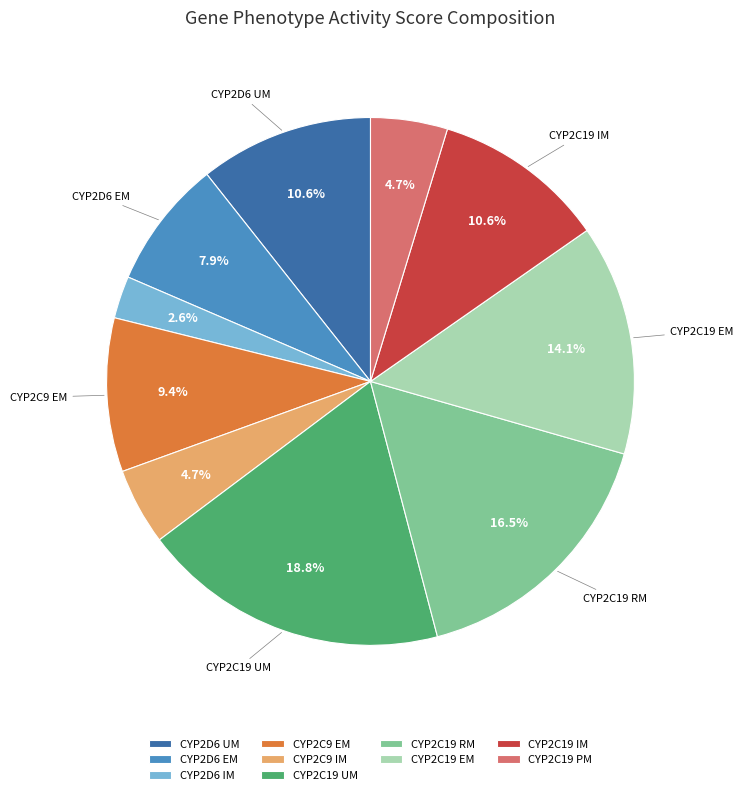

How many segments does this pie chart have?

10